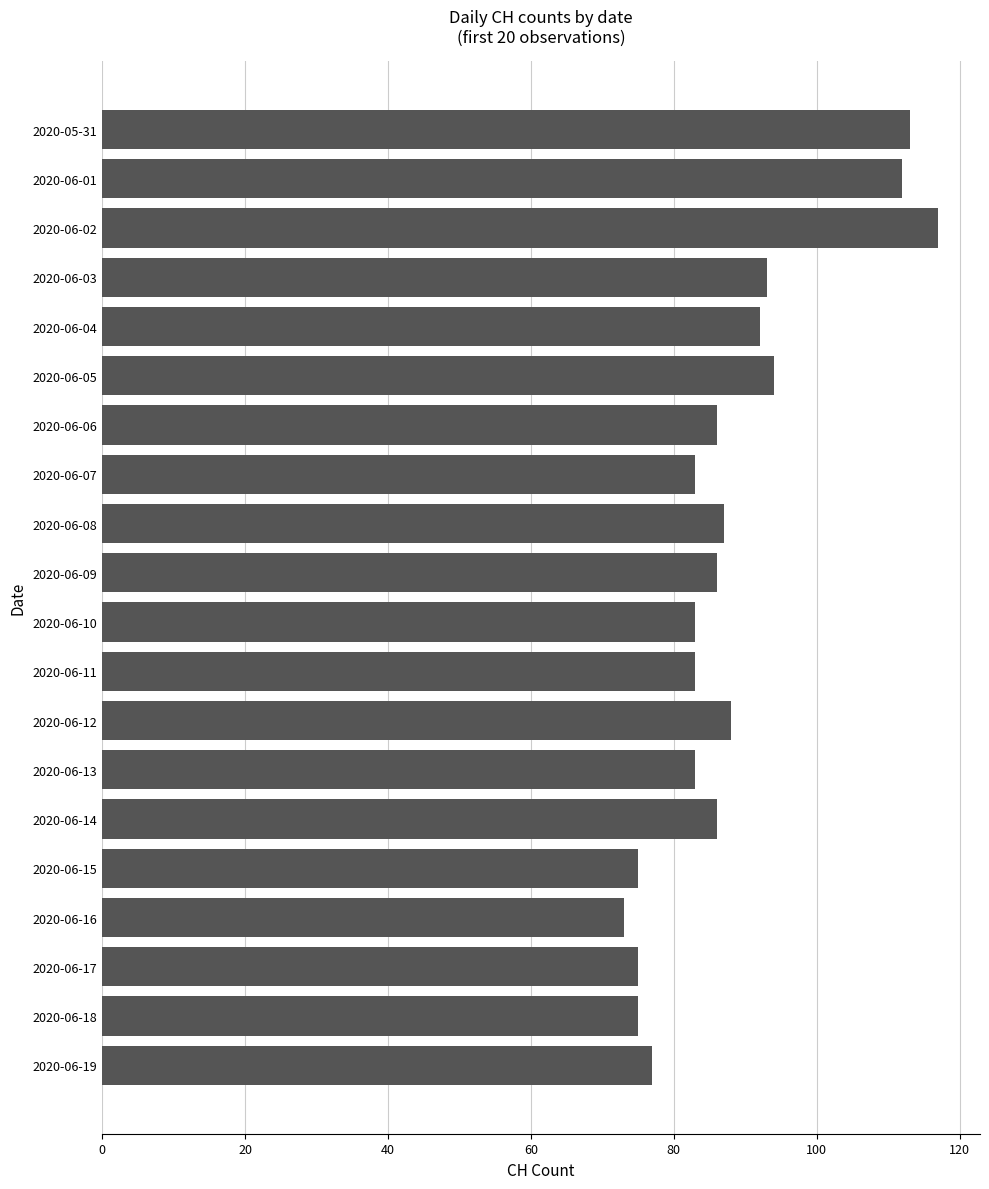

What position from the bottom is 2020-06-02?

18